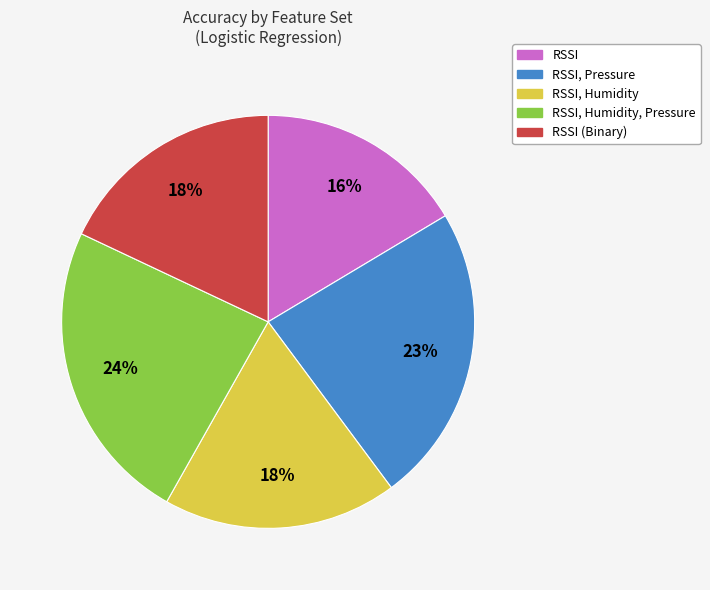

To the nearest percent, what is the average slice percentage?

20%